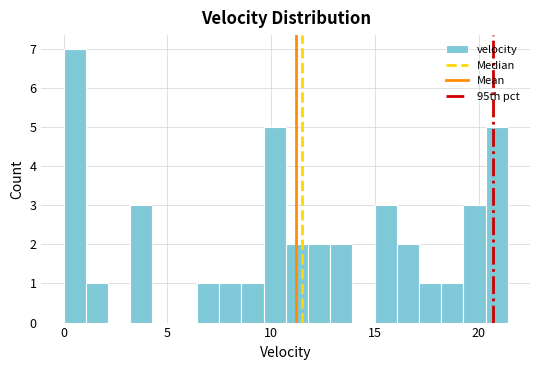

Around what value on the x-axis is the tallest bar? Give the approximate position of its centre, as read against the axis.

0.5